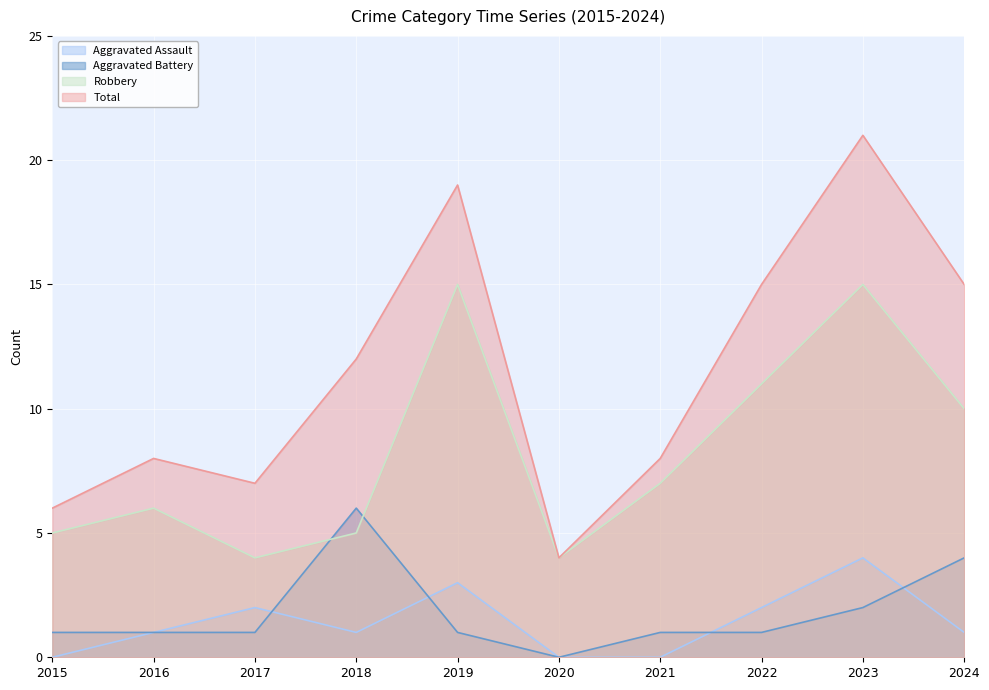

Does the chart display data point markers on the line(s)?

No